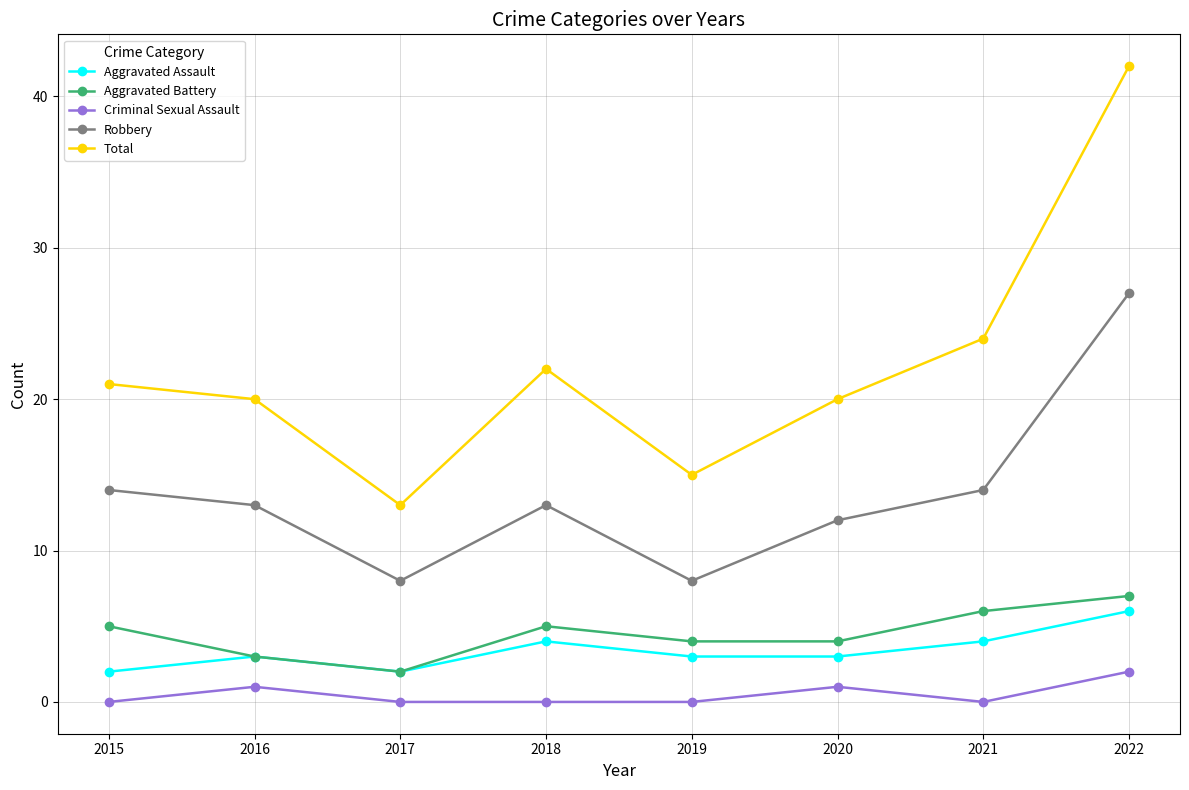

Reading left to right, transcribe all the data shown in this chart.

Aggravated Assault: 2	3	2	4	3	3	4	6
Aggravated Battery: 5	3	2	5	4	4	6	7
Criminal Sexual Assault: 0	1	0	0	0	1	0	2
Robbery: 14	13	8	13	8	12	14	27
Total: 21	20	13	22	15	20	24	42